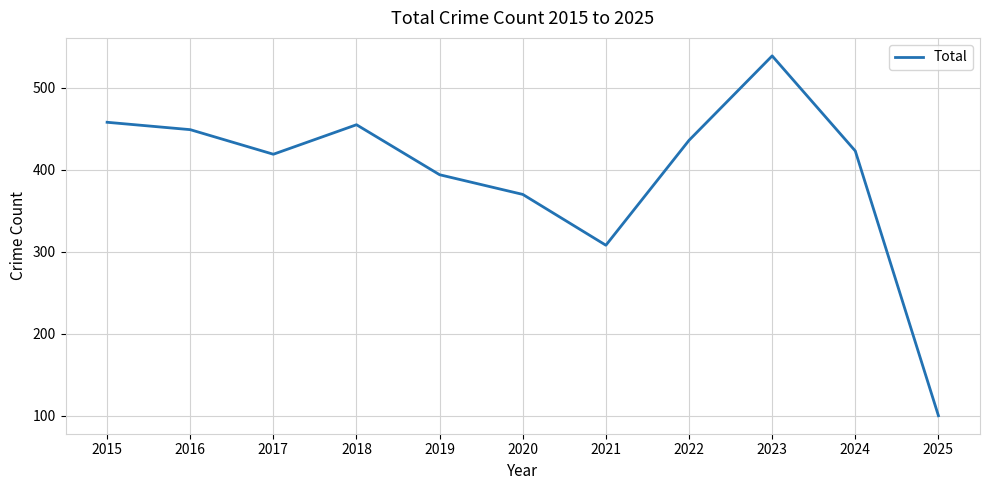

What is the sum of the values at 2021 and 2019?

702